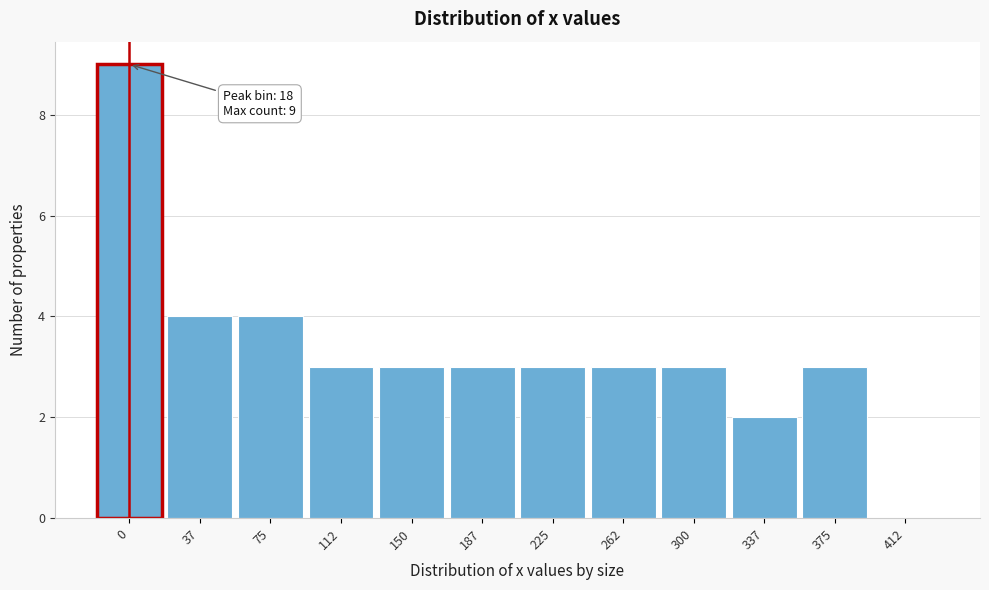

Reading left to right, what are all the values shown in this chart?

0=9	37=4	75=4	112=3	150=3	187=3	225=3	262=3	300=3	337=2	375=3	412=0